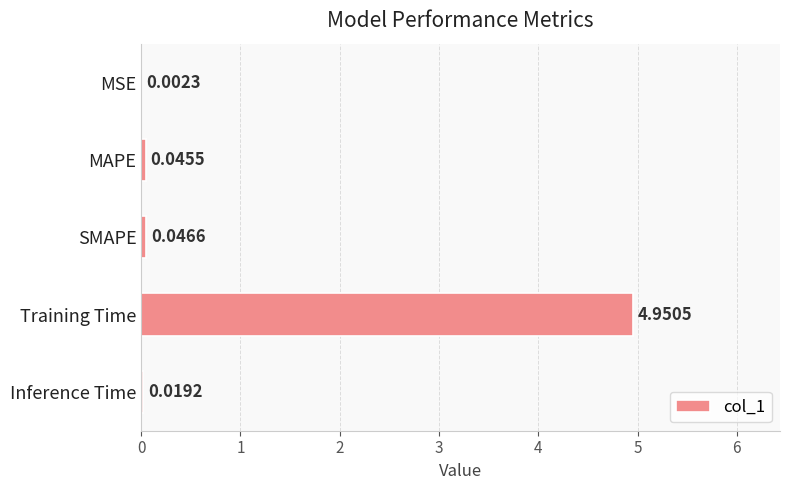

Which label corresponds to the largest value in the chart?

Training Time